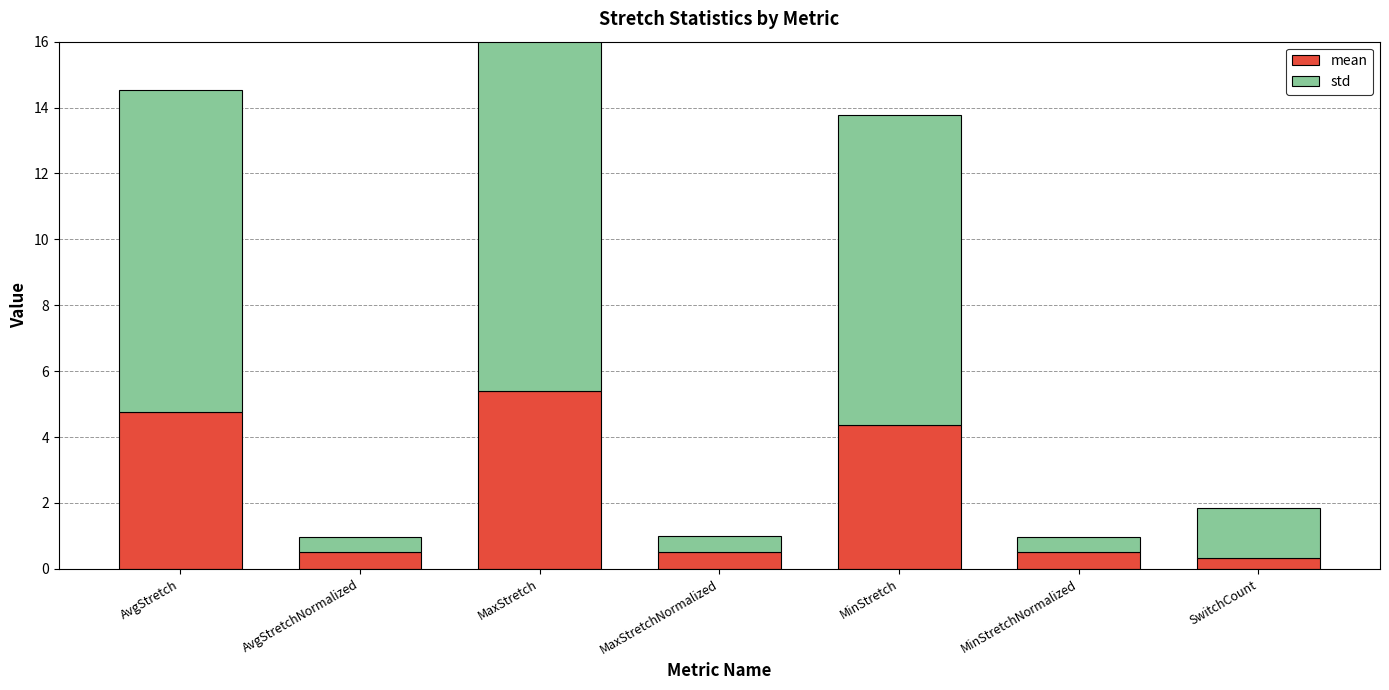

What is the sum of the mean values at SwitchCount and MinStretch?

4.7